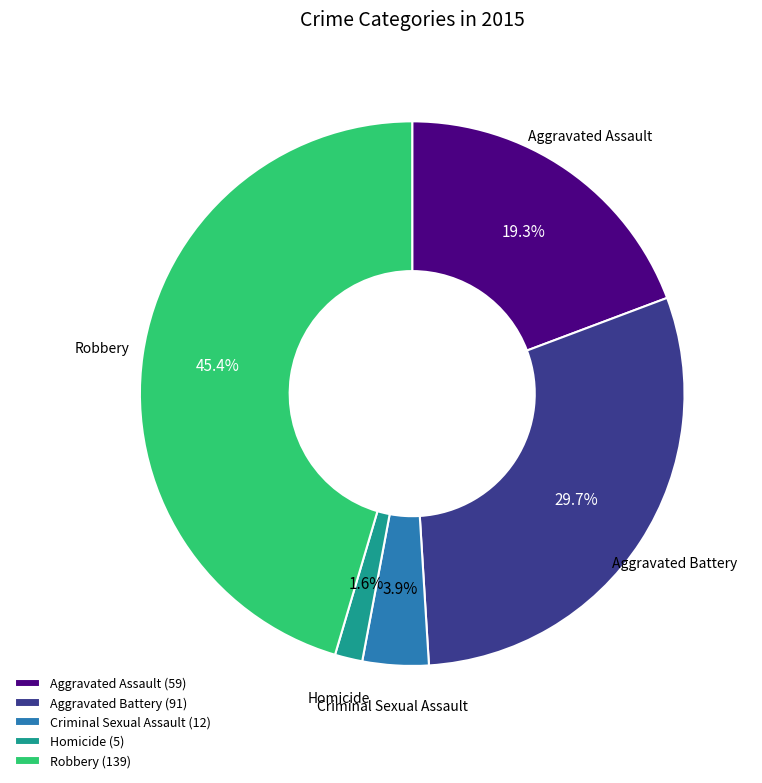

Which category has the smallest portion of the pie?

Homicide